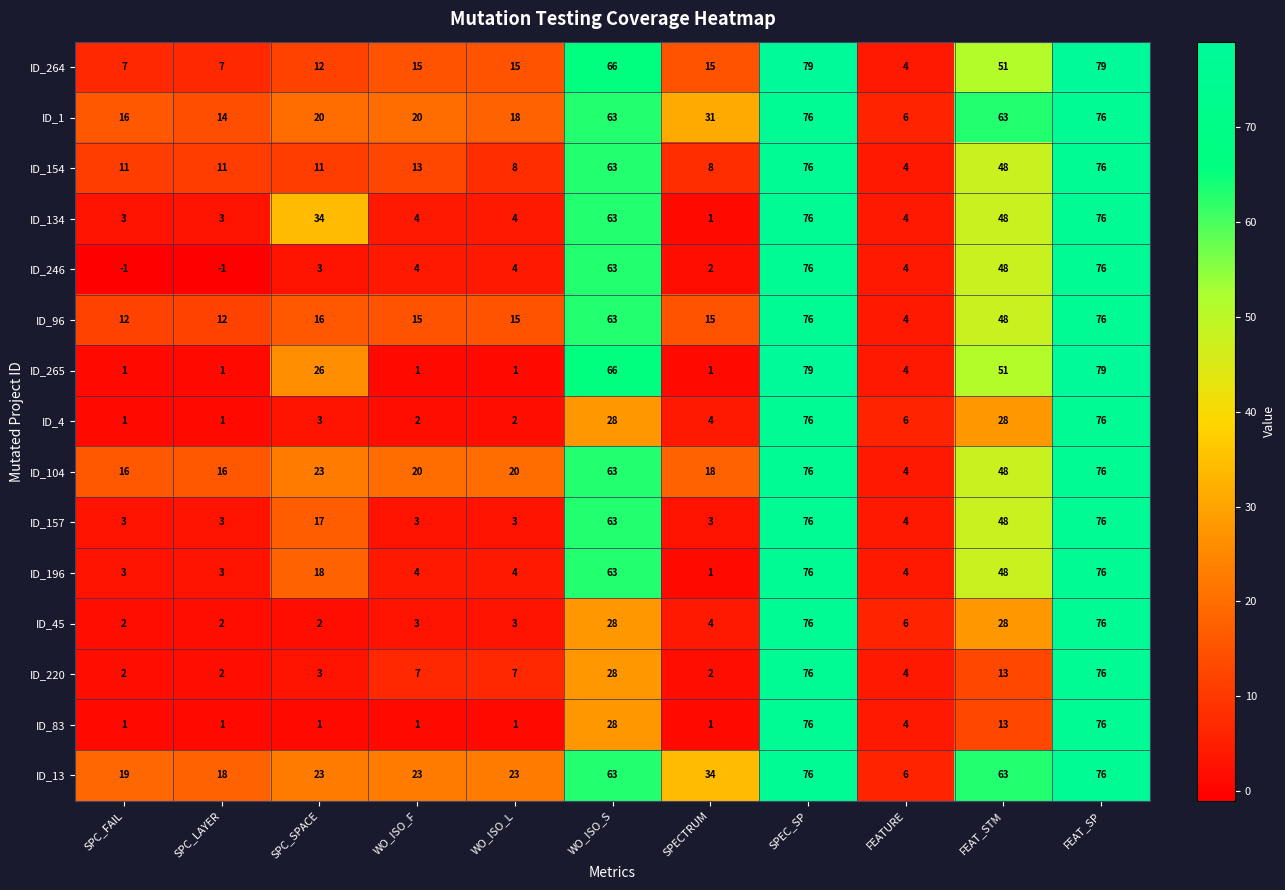

At how many categories does at least one series exceed 2?

11